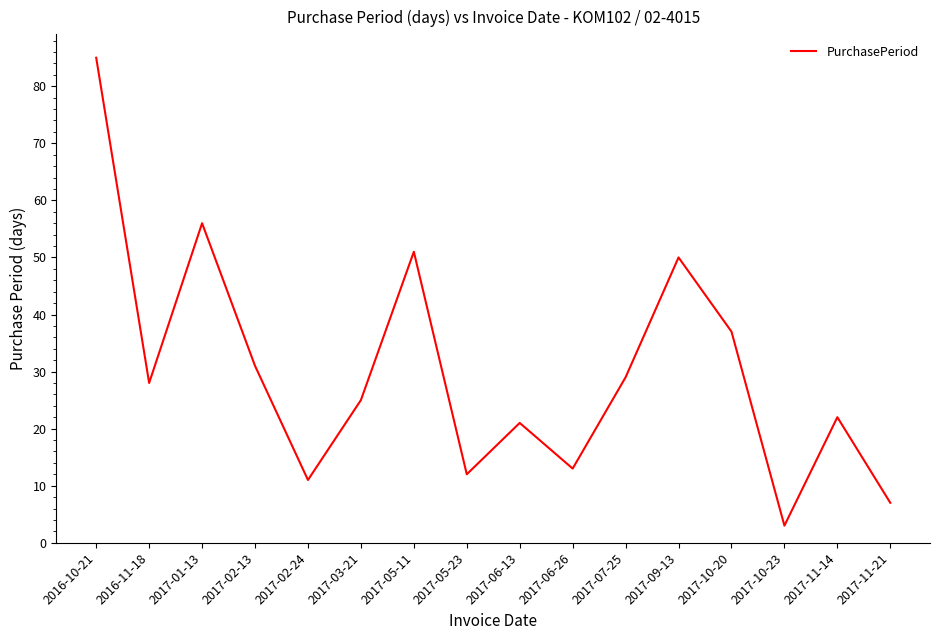

What is the difference between the maximum and minimum values?

82